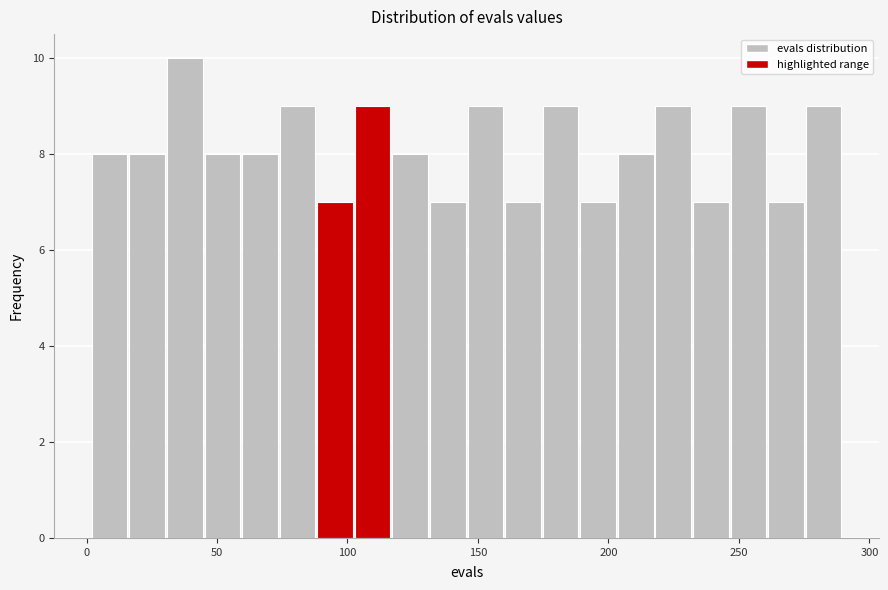

Read against the x-axis, roughly where is the centre of the tallest bar?

40